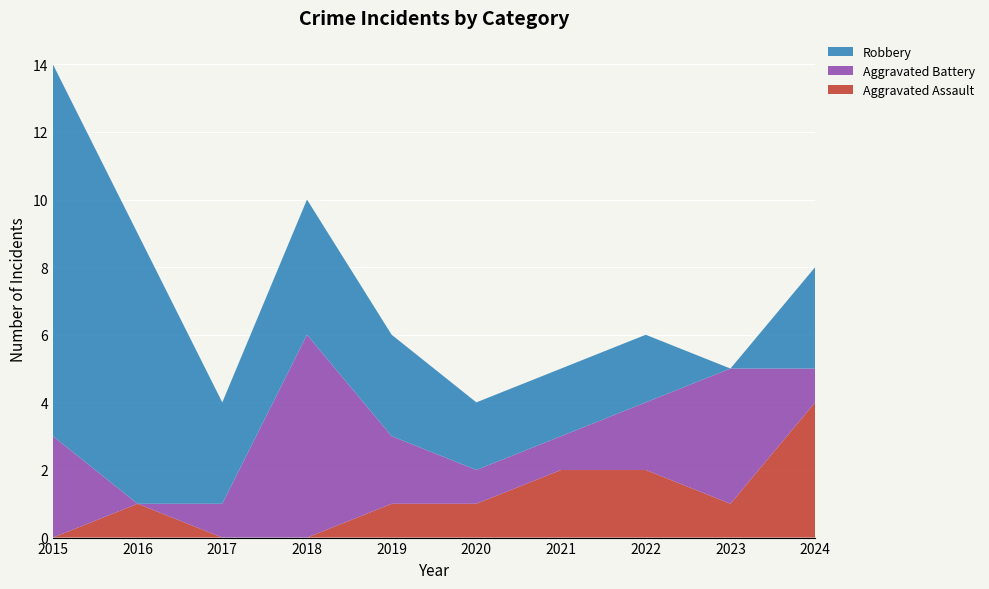

Reading right to left, what are all the values shown in this chart?

Aggravated Assault: 2024=4	2023=1	2022=2	2021=2	2020=1	2019=1	2018=0	2017=0	2016=1	2015=0
Aggravated Battery: 2024=1	2023=4	2022=2	2021=1	2020=1	2019=2	2018=6	2017=1	2016=0	2015=3
Robbery: 2024=3	2023=0	2022=2	2021=2	2020=2	2019=3	2018=4	2017=3	2016=8	2015=11